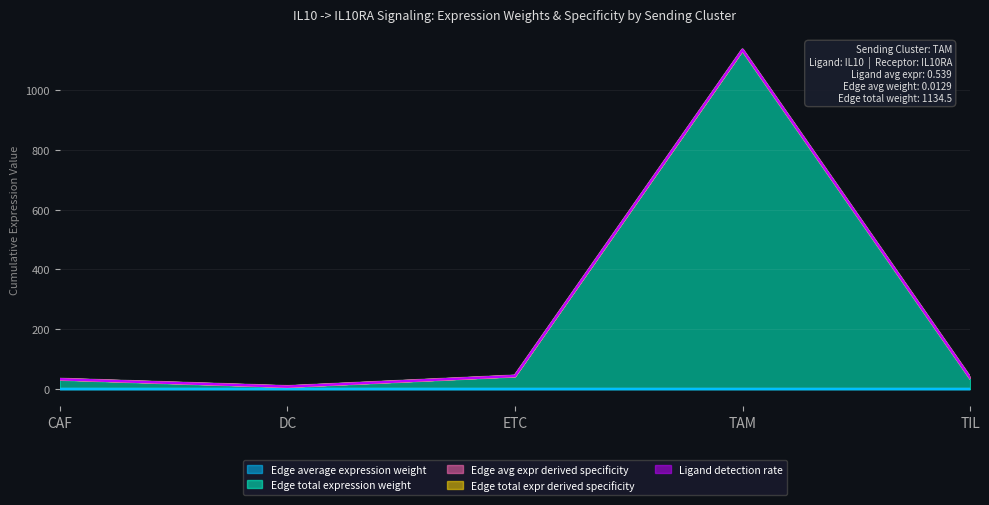

Where is the first local minimum for Edge total expression weight?

DC